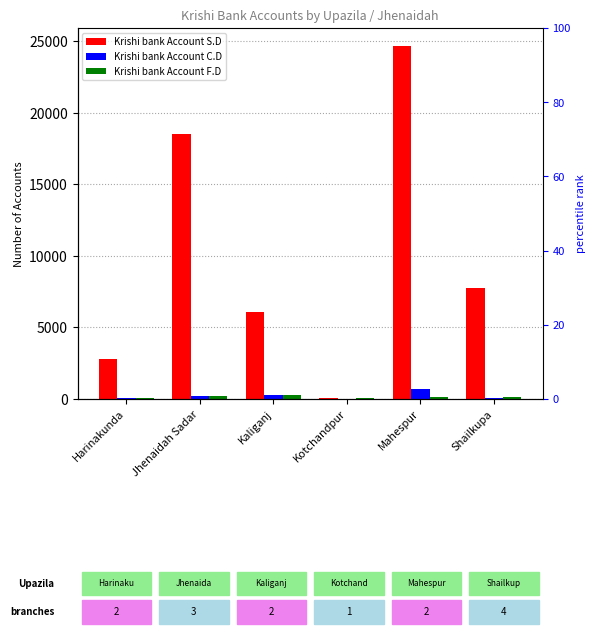

How many categories are shown in the chart?

6